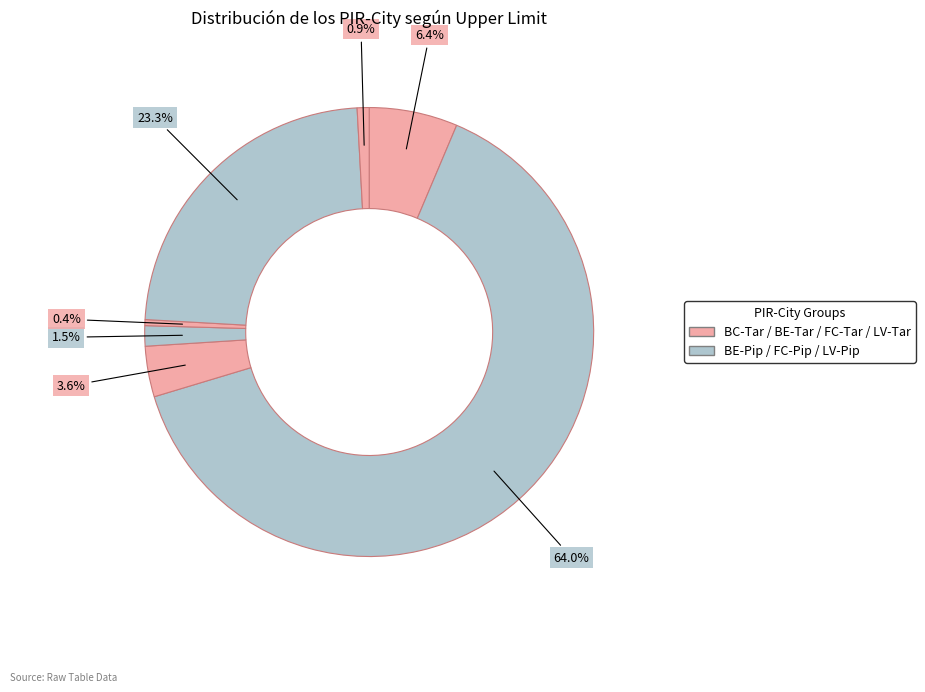

Rank the categories by value from lowest to highest.

FC-Tar, LV-Tar, FC-Pip, BE-Tar, BC-Tar, LV-Pip, BE-Pip